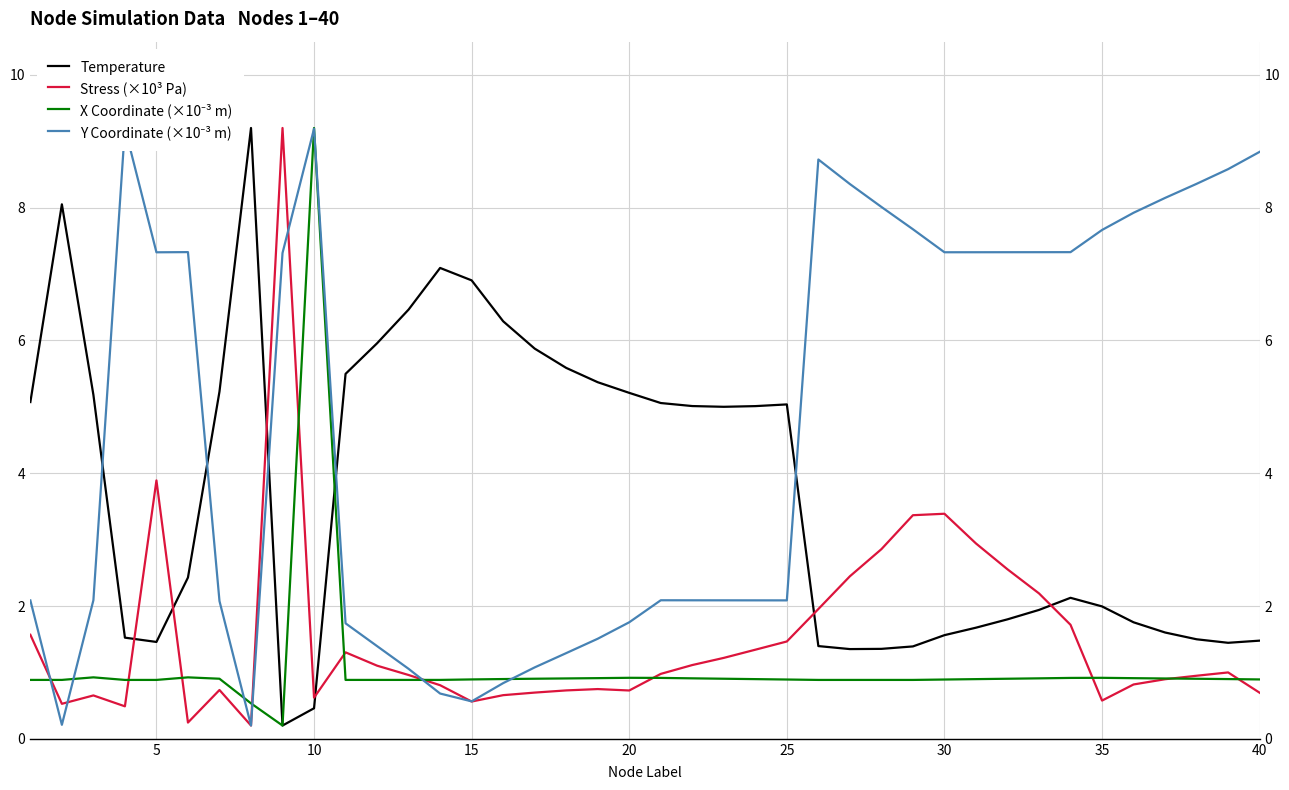

In Stress (×10³ Pa), how many points are higher than both neighbors (excluding endpoints)?

8